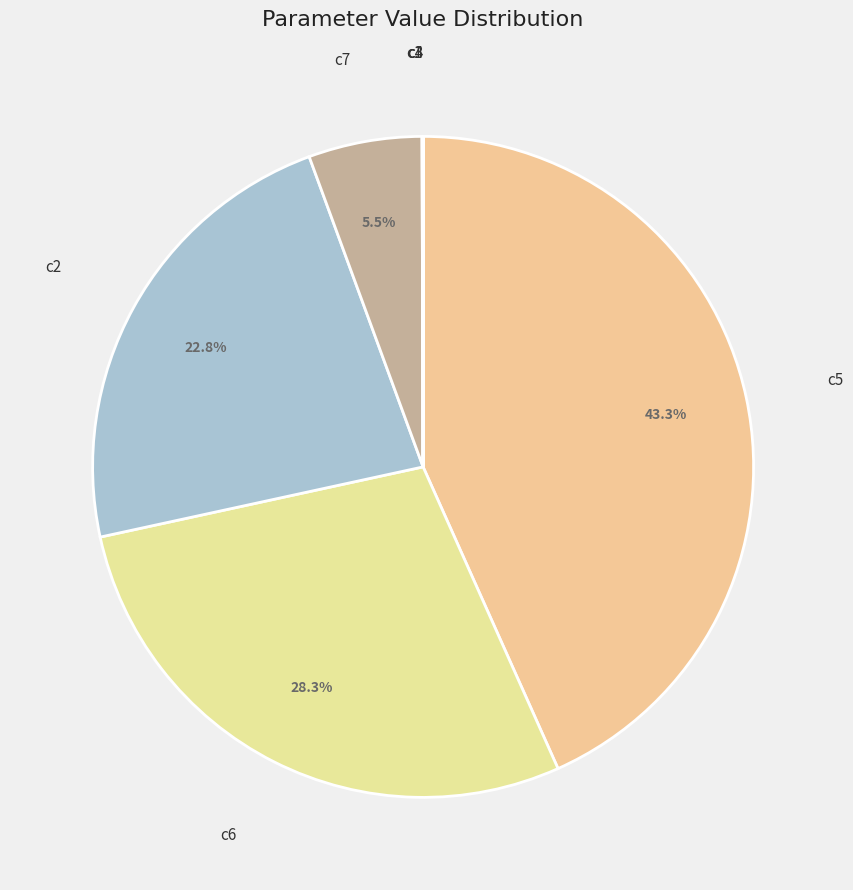

Which category has the biggest portion of the pie?

c5